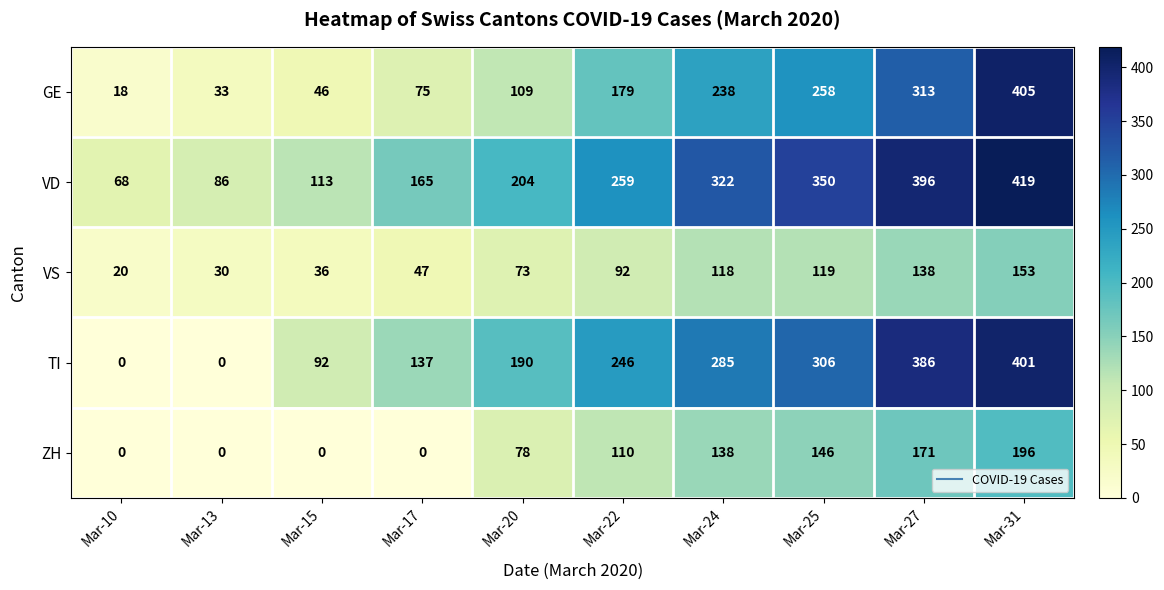

At Mar-22, list the series in order from largest to smallest.

VD, TI, GE, ZH, VS